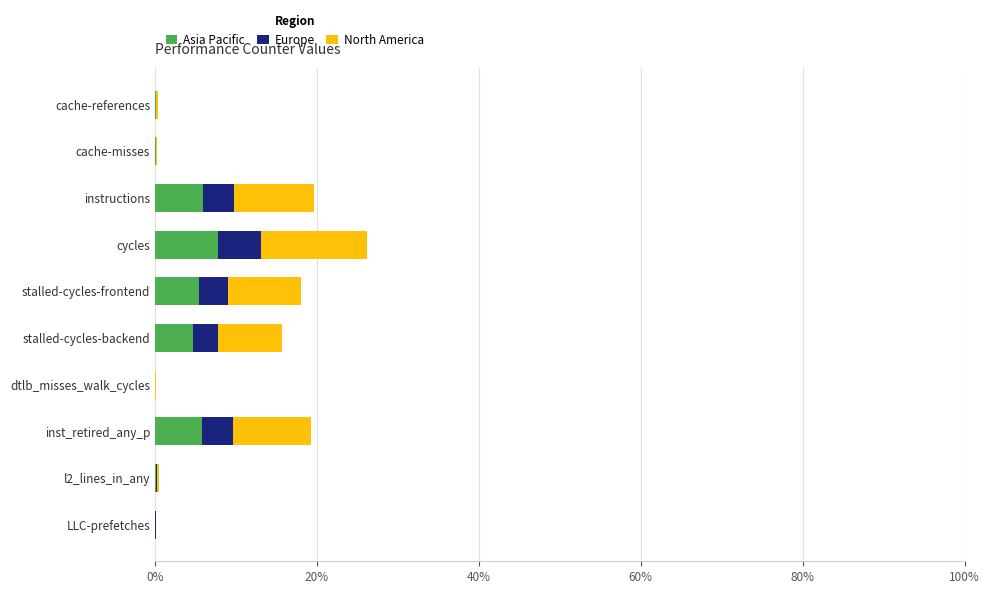

What value does the Asia Pacific series have at stalled-cycles-frontend?

5.4